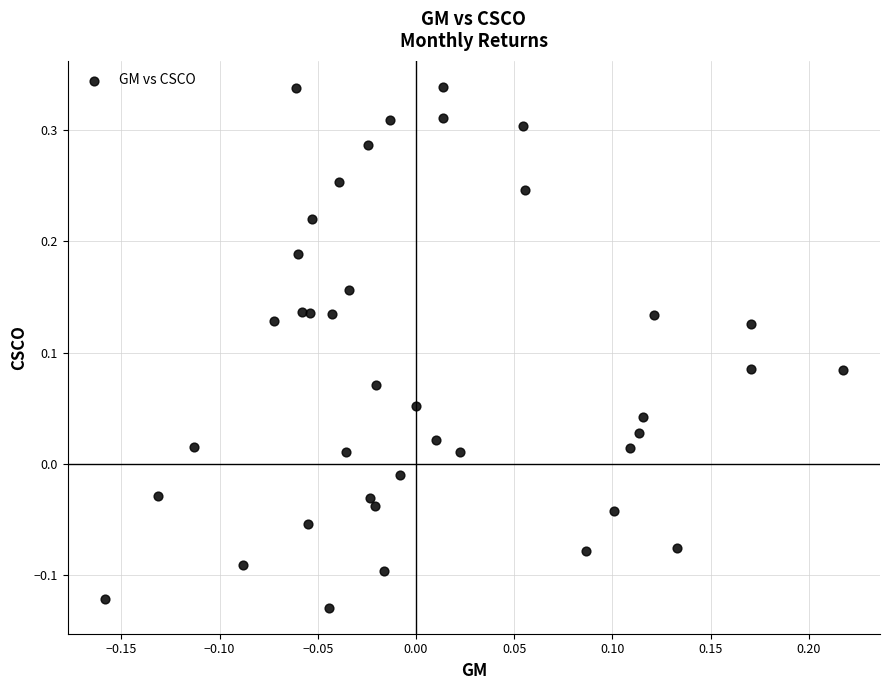

What is the range of X values (max minus min)?

0.4